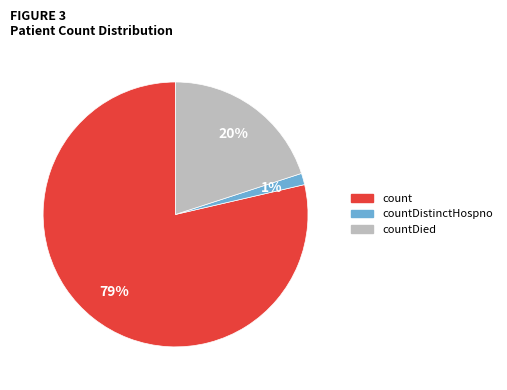

To the nearest percent, what is the average slice percentage?

33%